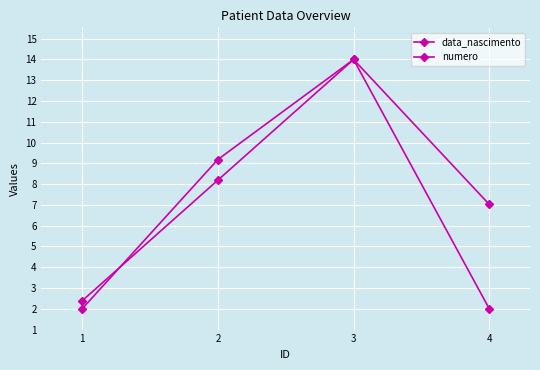

How many values in the numero series exceed 8?

2